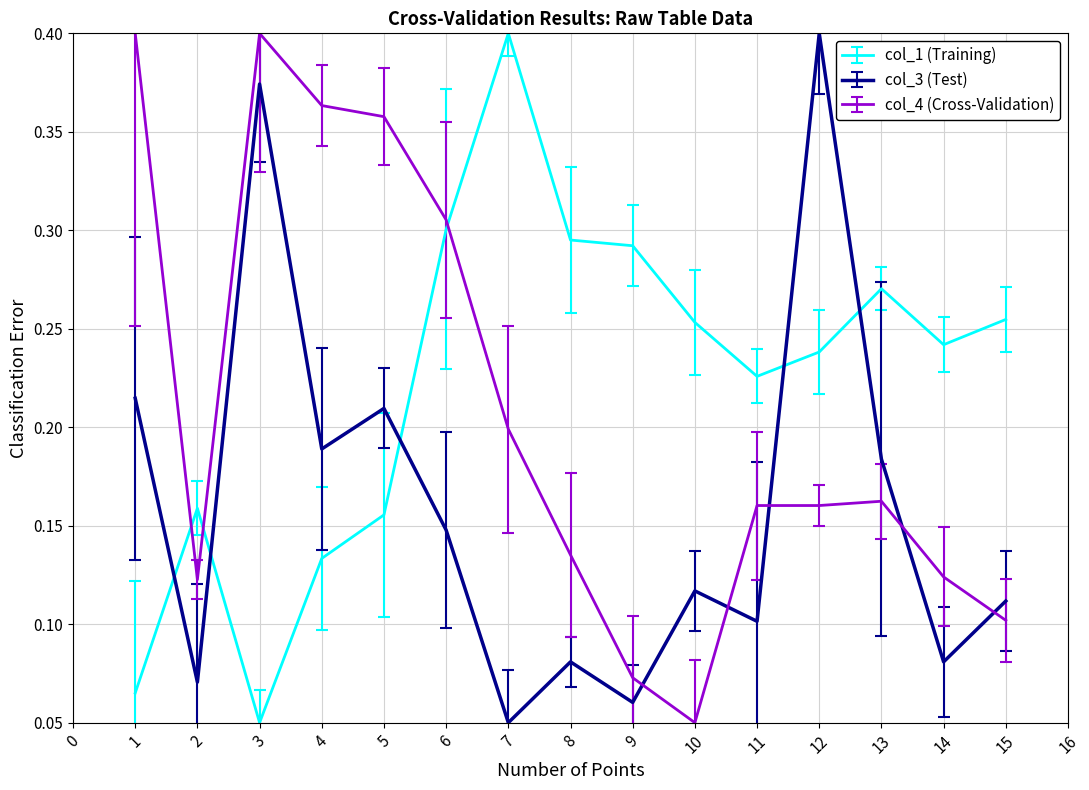

At which label does col_3 (Test) reach its peak?

12